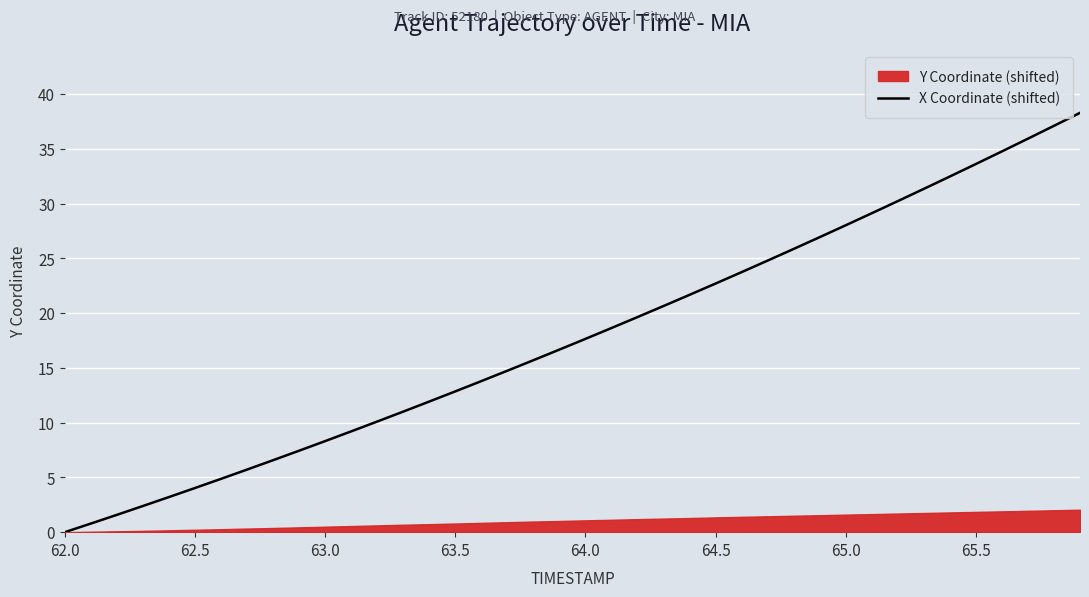

What is the highest value of the X Coordinate (shifted) series?

38.3